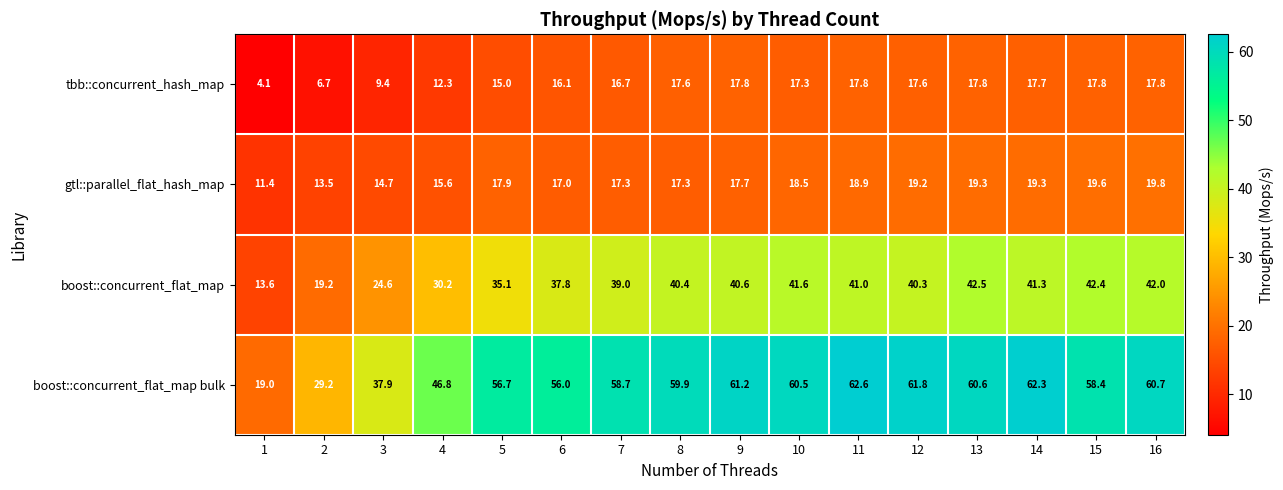

Which category has the highest value in the boost::concurrent_flat_map series?

13